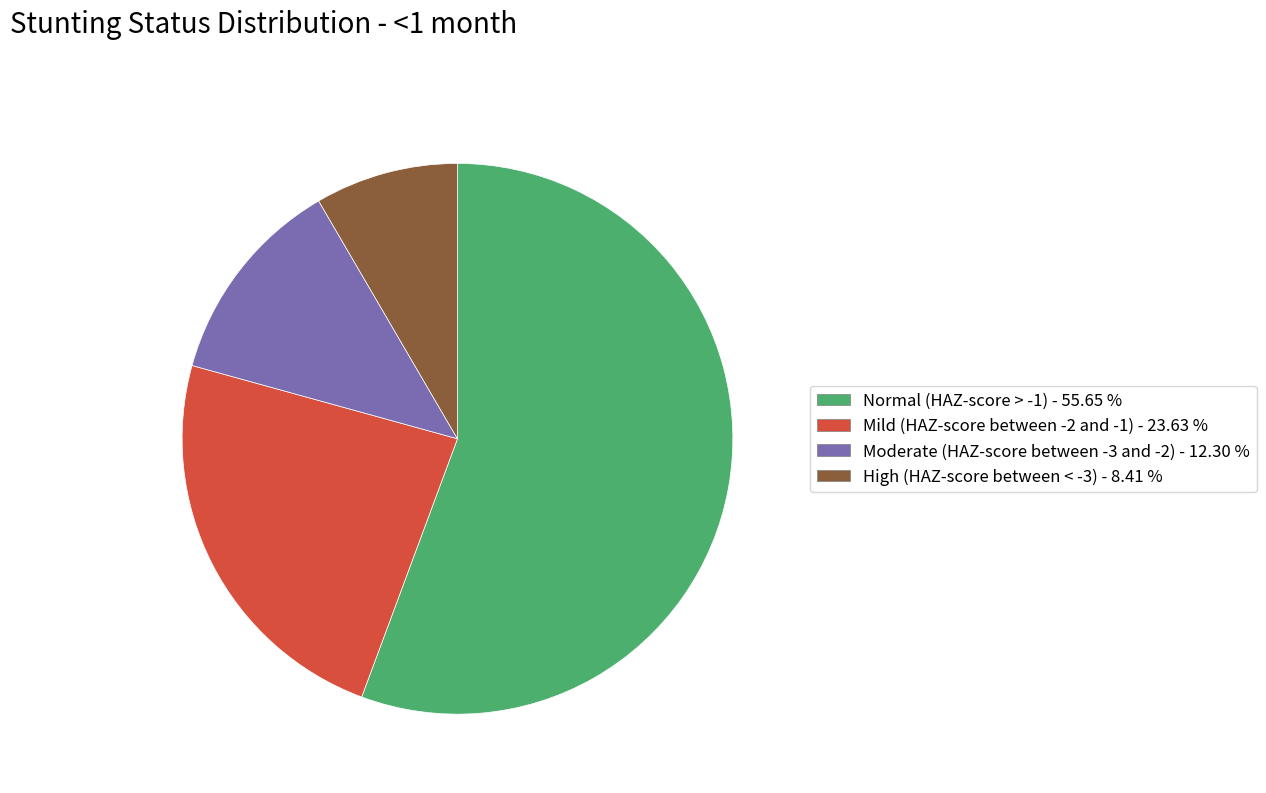

The Mild (HAZ-score between -2 and -1) slice represents 24% of the pie. True or false?

True